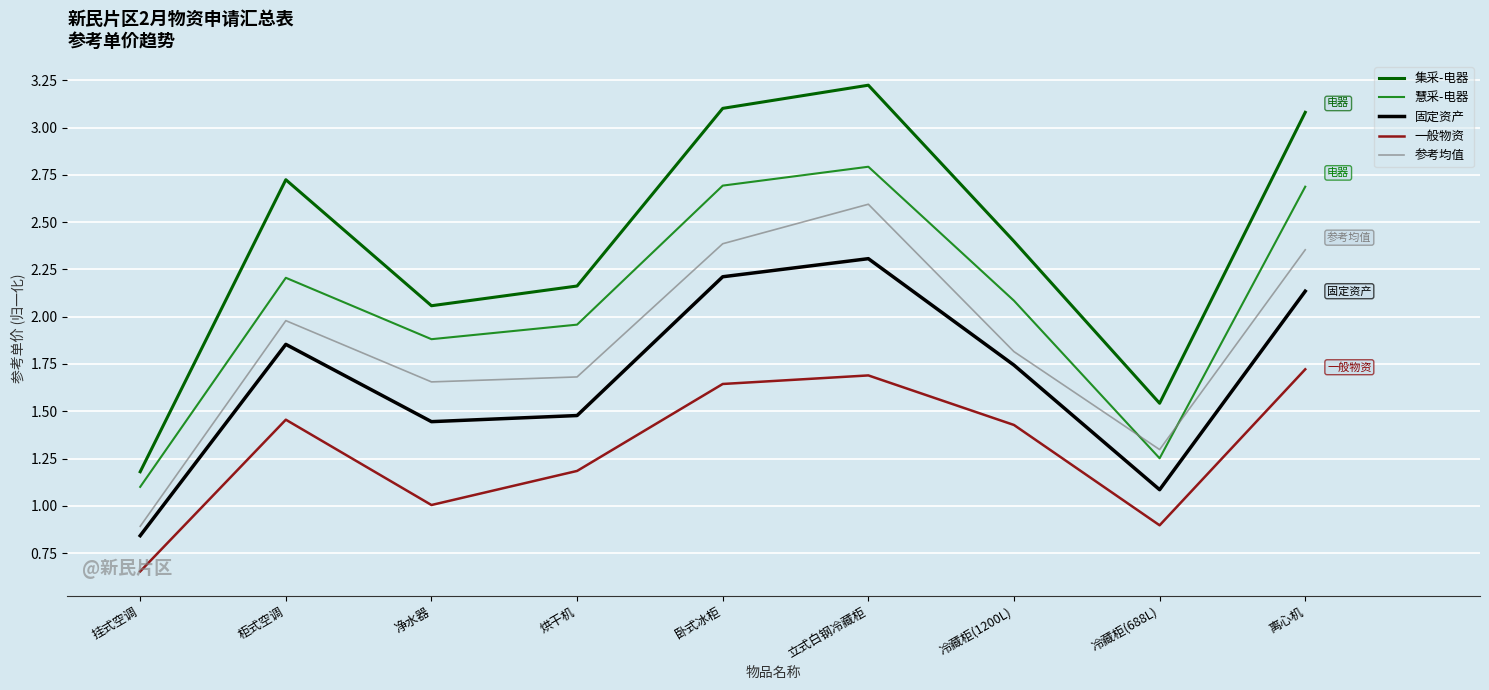

True or false: 一般物资 and 慧采-电器 cross at least once.

False